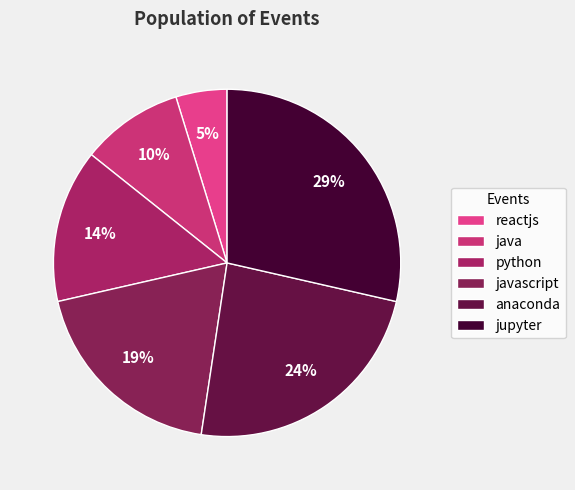

Is there a majority slice in this chart?

No